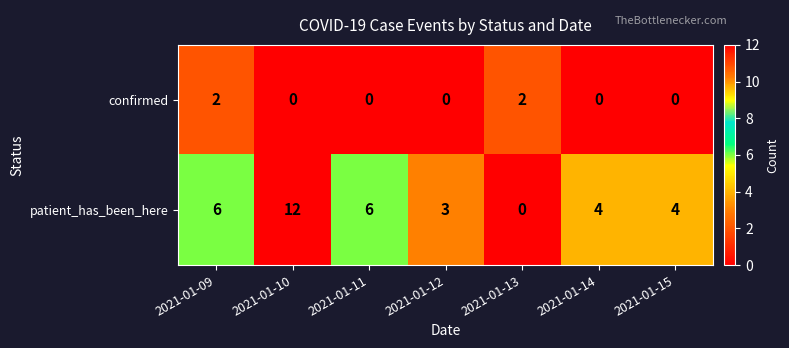

True or false: confirmed has a value of 0 at 2021-01-10.

True